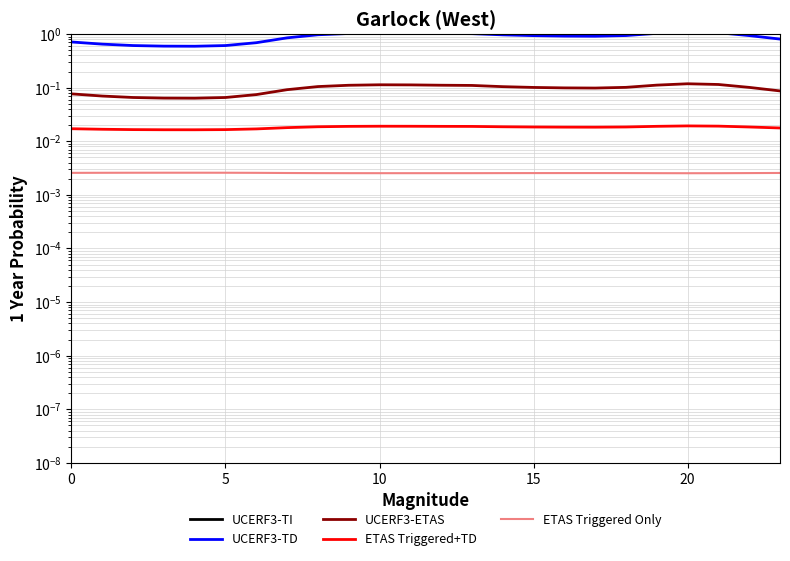

What is the difference between the second highest and minimum values in the UCERF3-TI series?

1.3